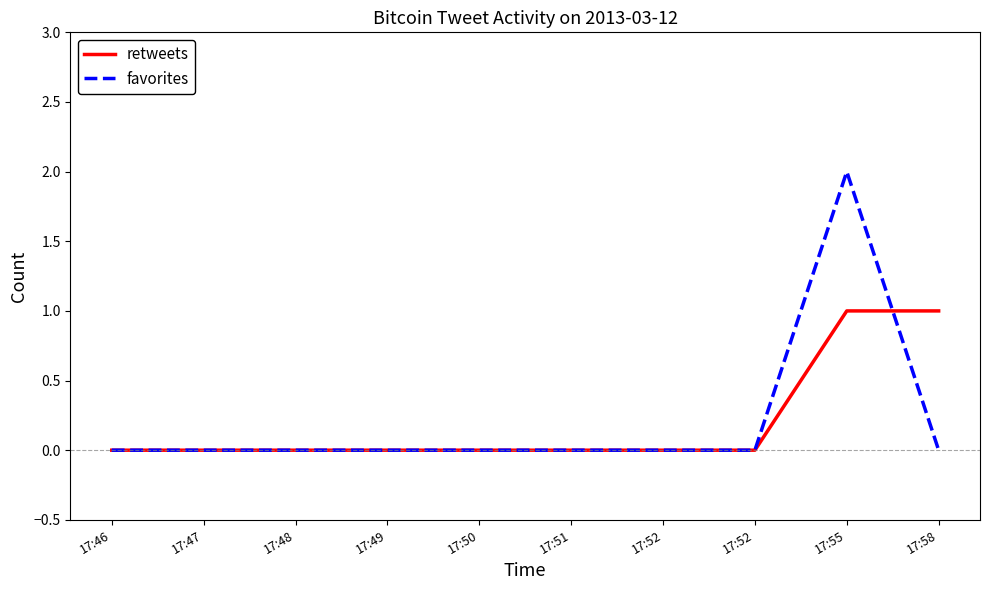

Which series ends up on top after the final intersection of retweets and favorites?

retweets